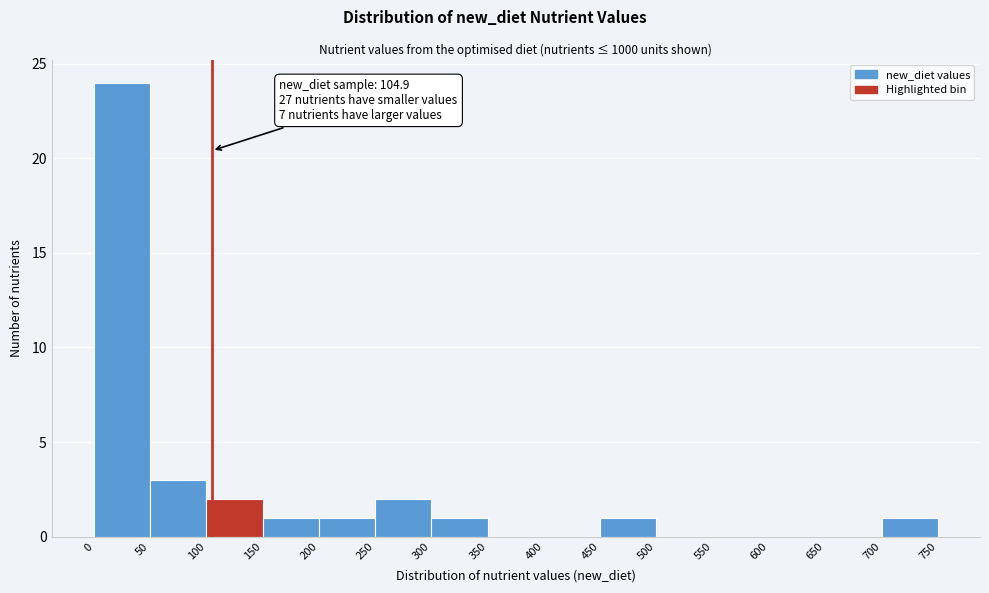

Over which range of the x-axis is the bar tallest?

0 to 50